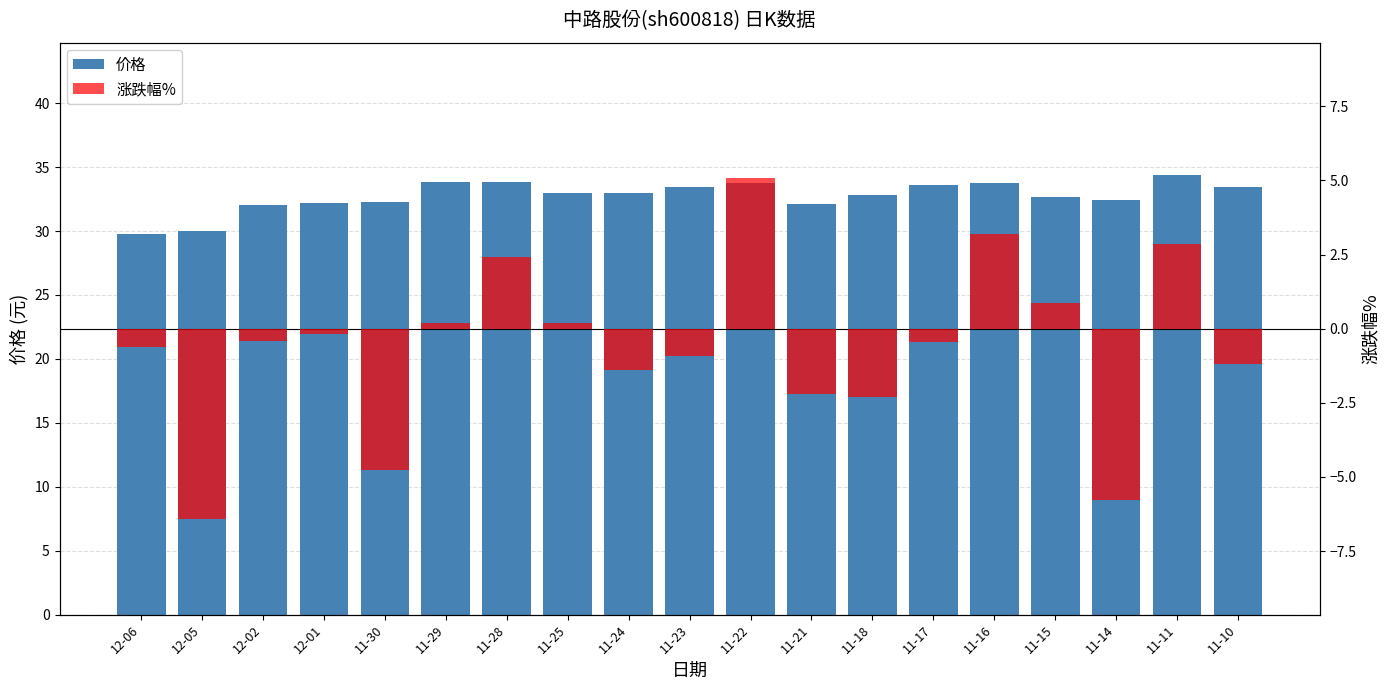

At which label is 价格 closest to 32?

12-02